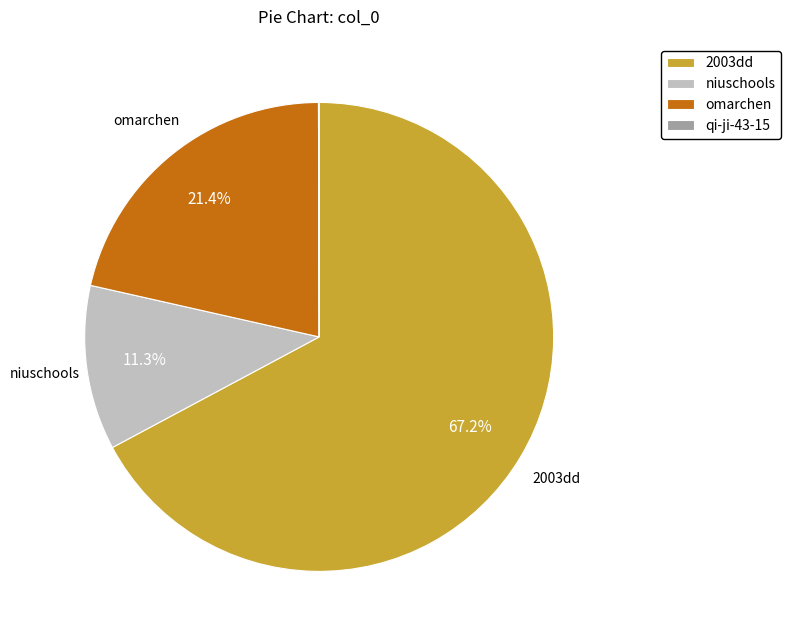

Between 2003dd and omarchen, which is larger?

2003dd